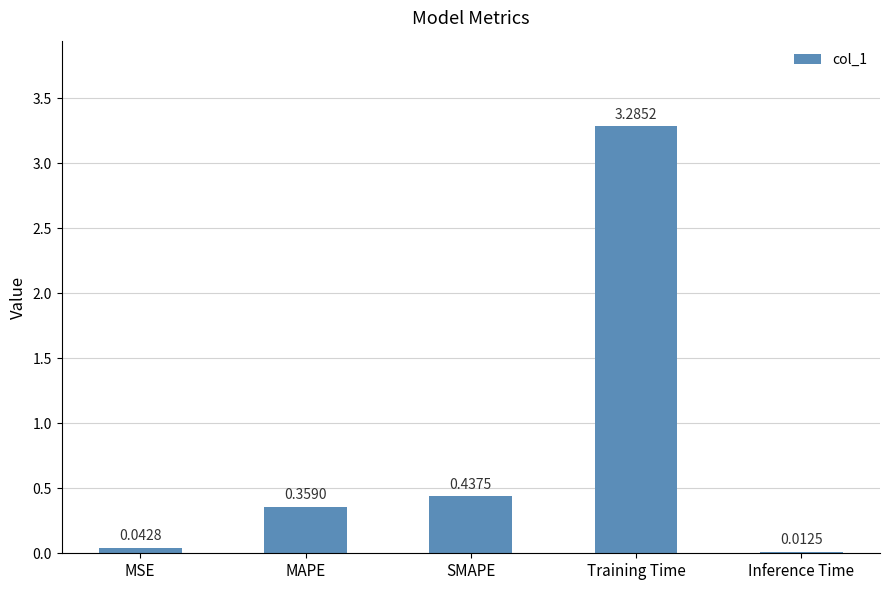

Between SMAPE and MSE, which is larger?

SMAPE